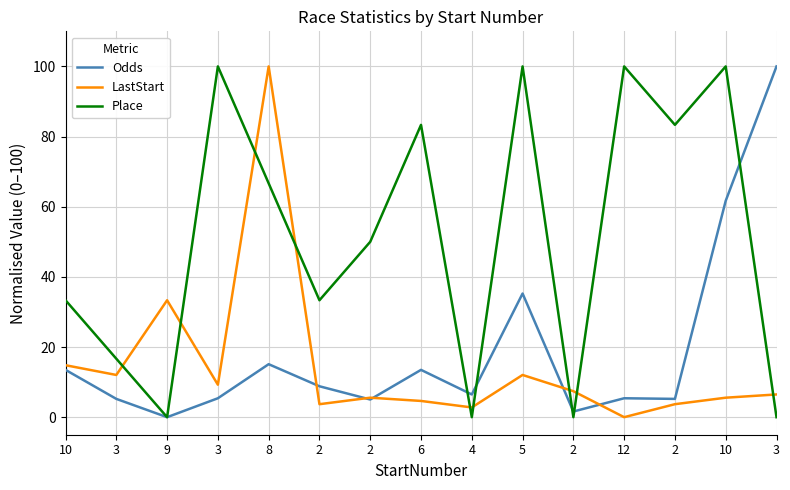

Does the chart display data point markers on the line(s)?

No